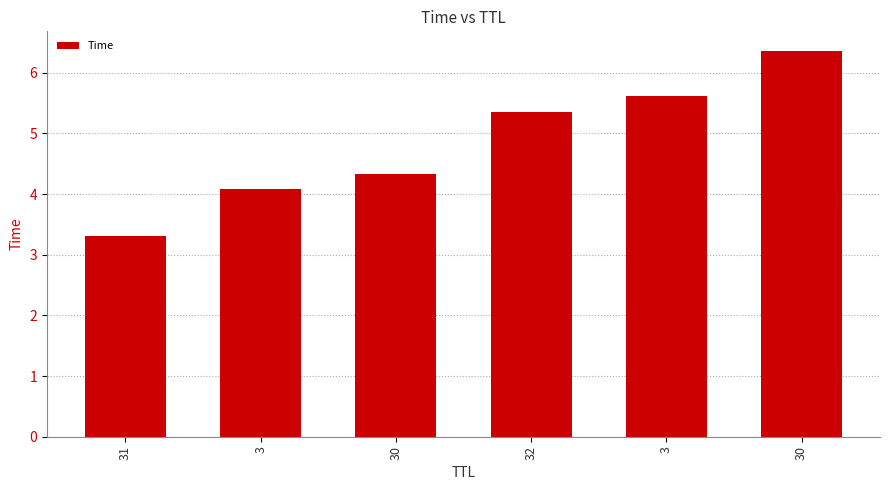

What is the change in value from 3 to 32?

+1.3